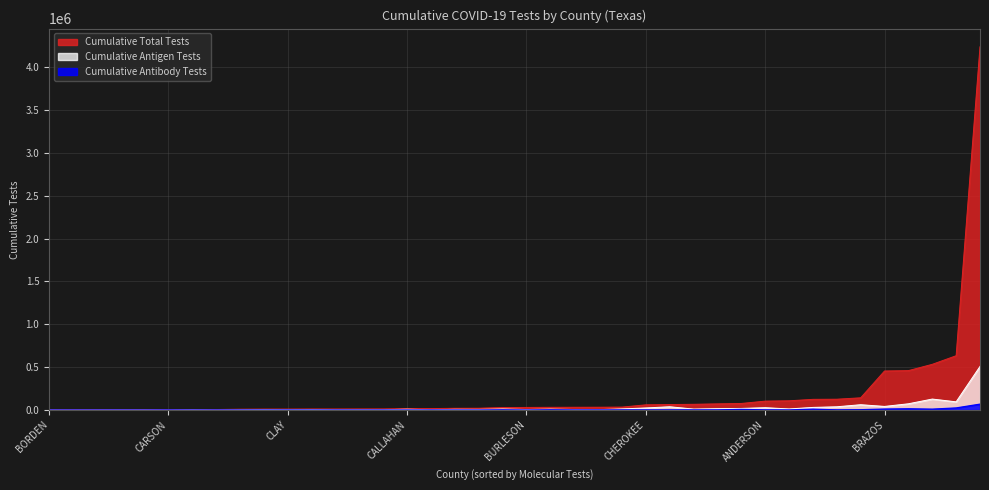

What is the maximum value shown in the chart?

4237832